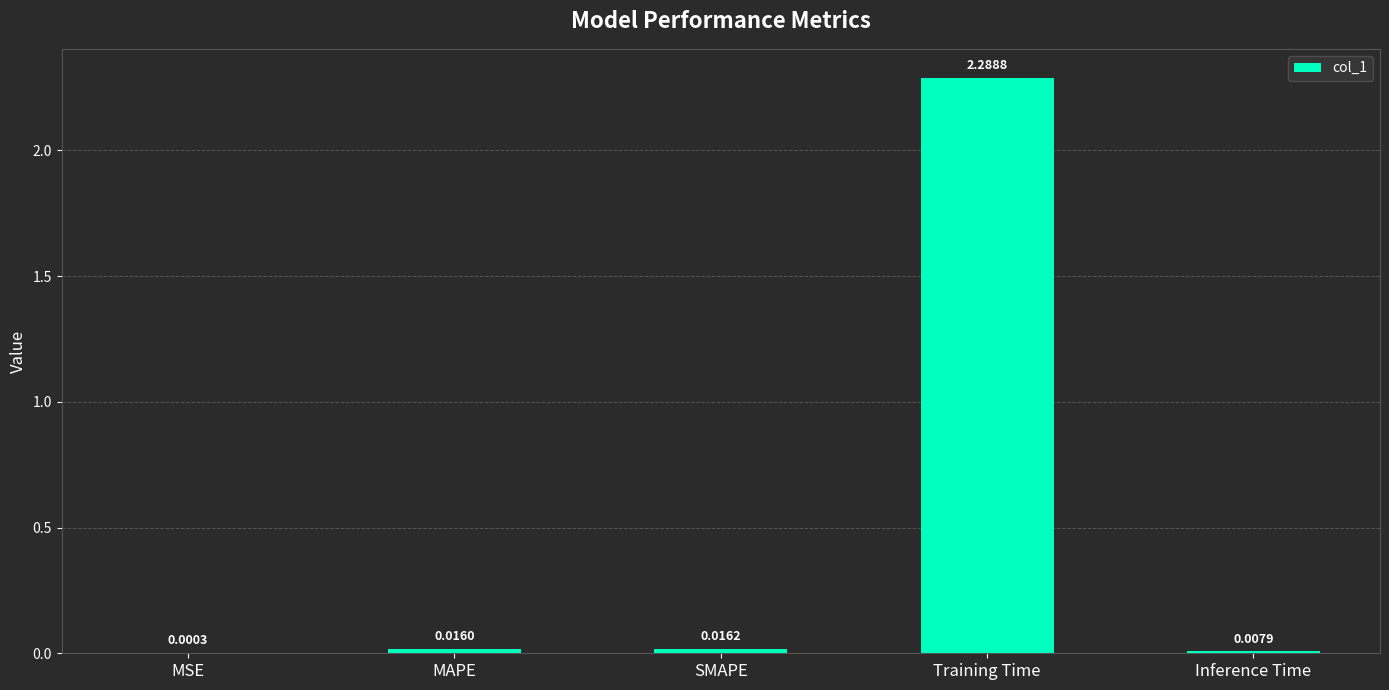

Which category has the highest value across all series?

Training Time